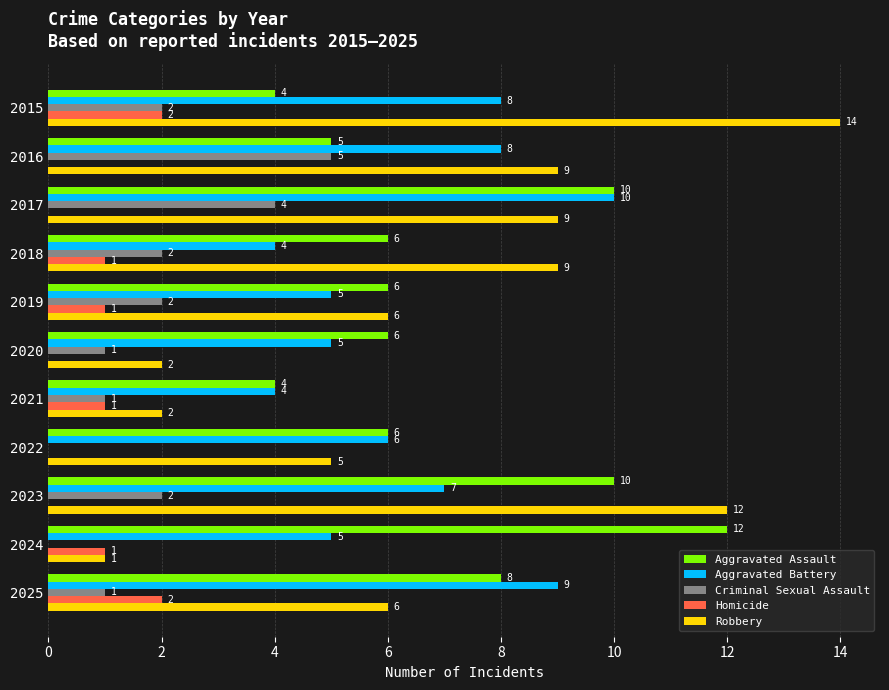

What is the sum of the Aggravated Battery values at 2016 and 2021?

12